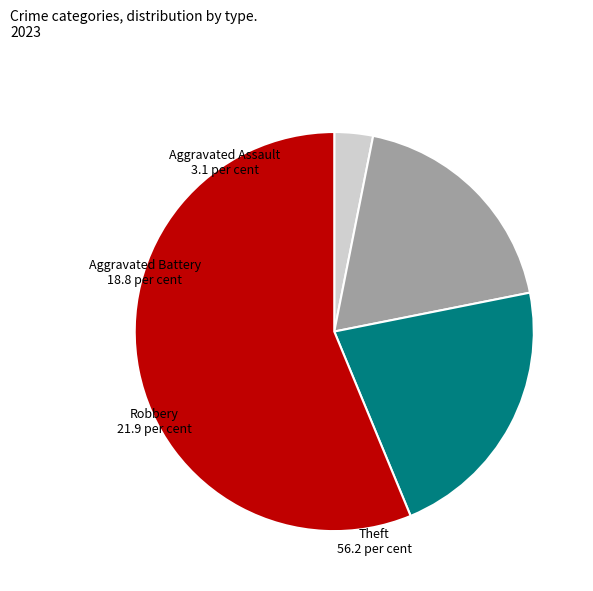

Is there a majority slice in this chart?

Yes